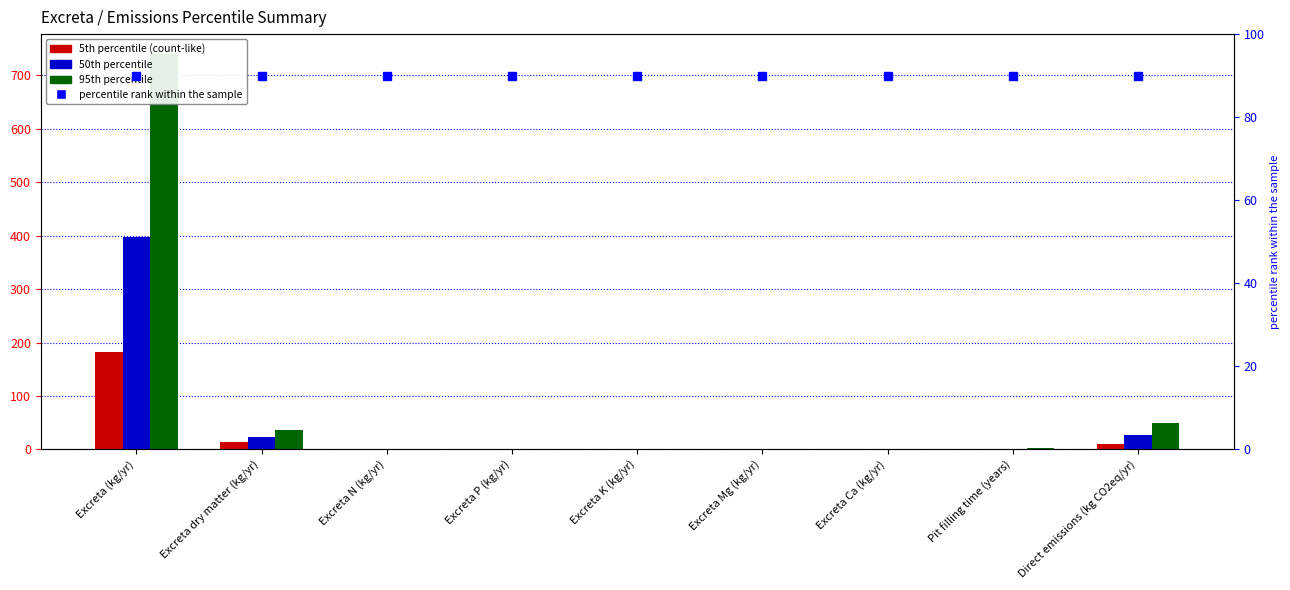

The value of 50th percentile at Excreta N (kg/yr) is 1.3. True or false?

False